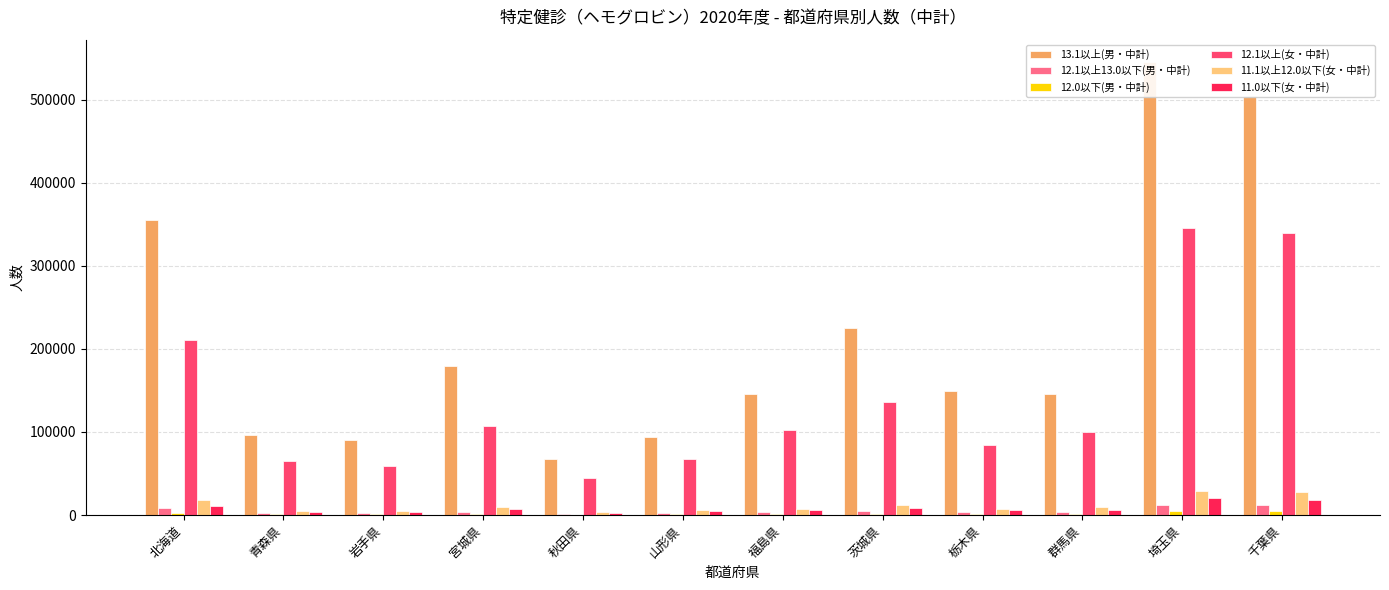

At how many categories does at least one series exceed 271592?

3